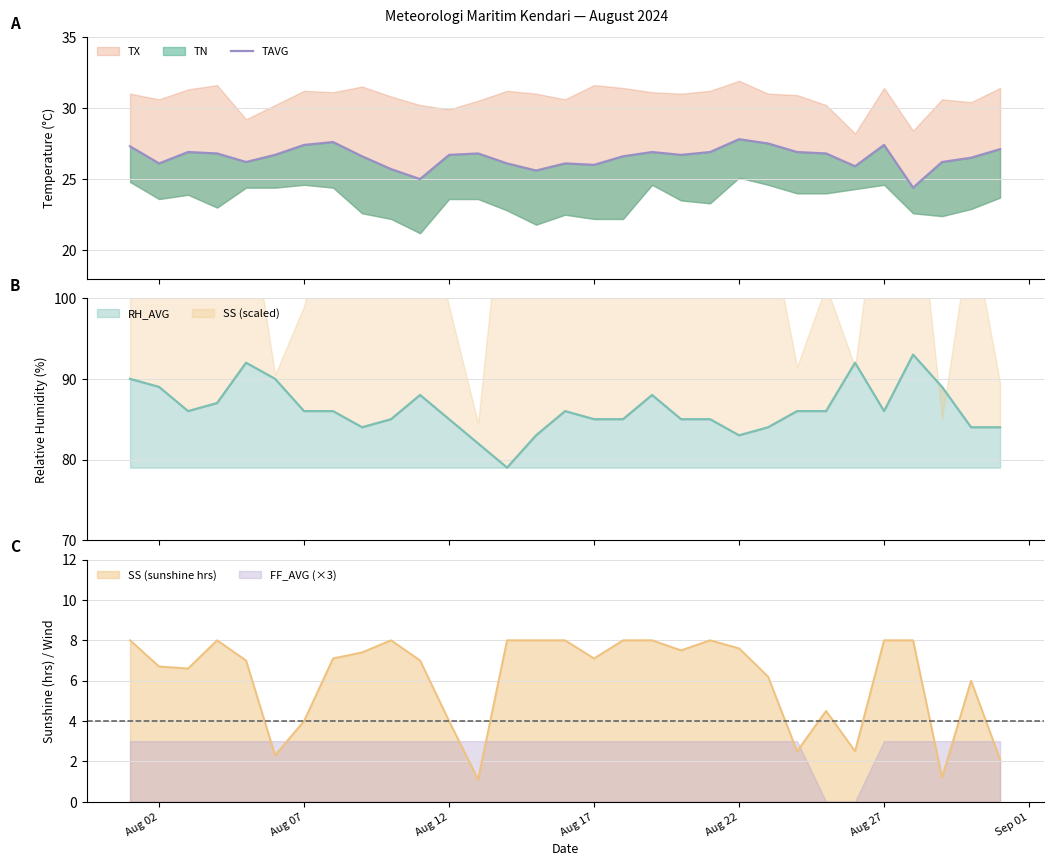

What is the minimum value for RH_AVG?

79